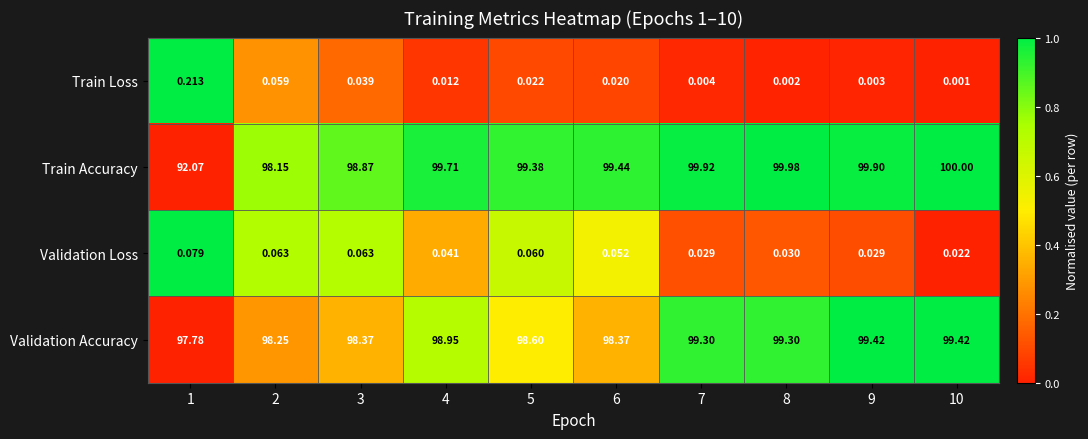

At 3, list the series in order from largest to smallest.

Train Accuracy, Validation Accuracy, Validation Loss, Train Loss